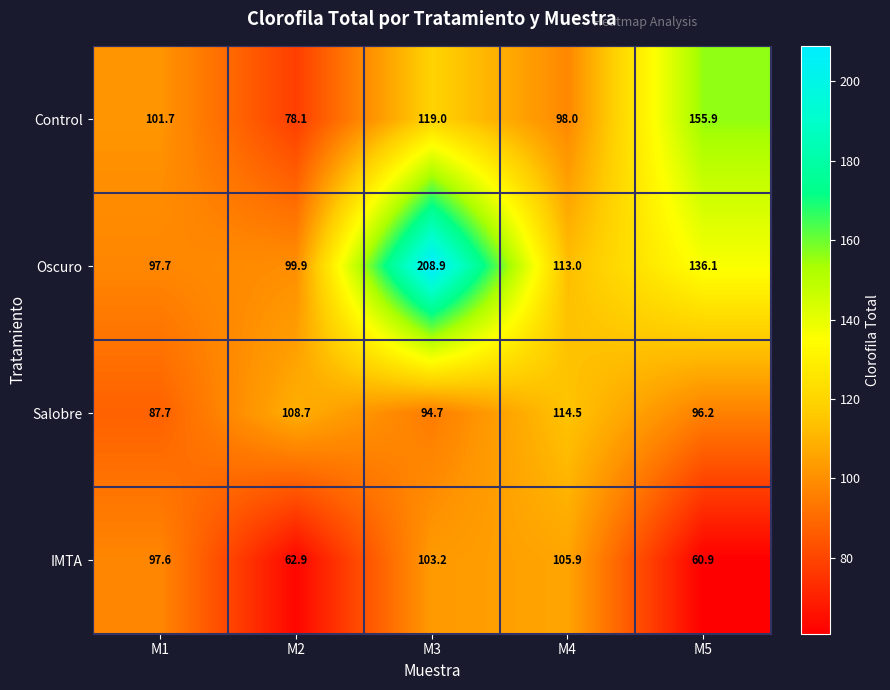

Which series has the largest range (max minus min)?

Oscuro